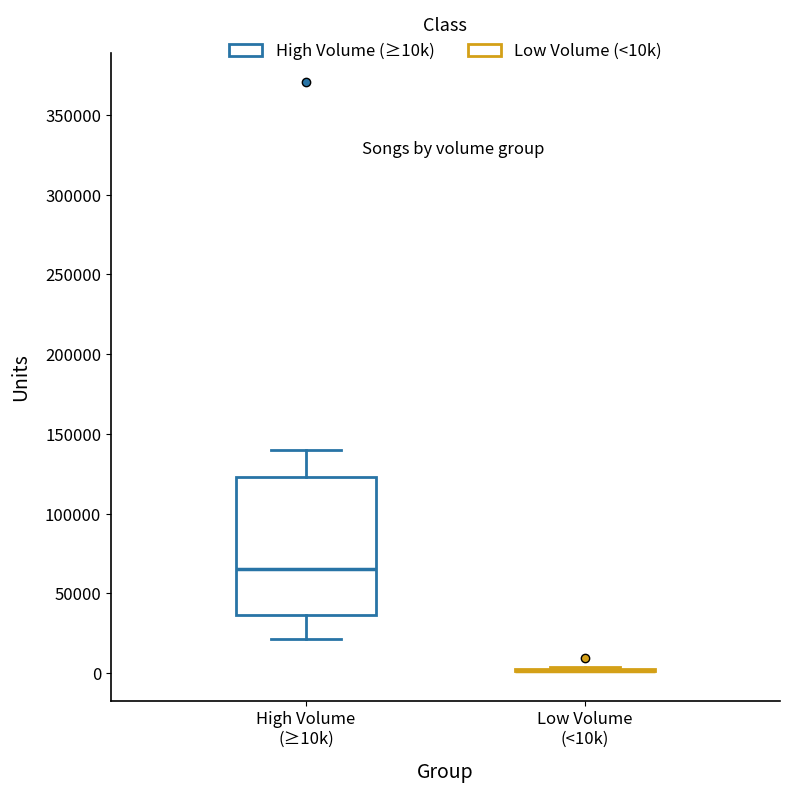

Comparing the boxes themselves (not the whiskers), which one is the tallest?

High Volume (≥10k)